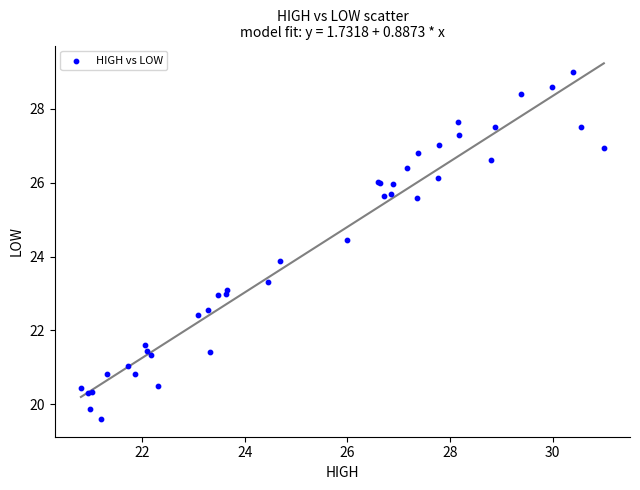

What Y value in the scatter plot is closest to 24?

23.9